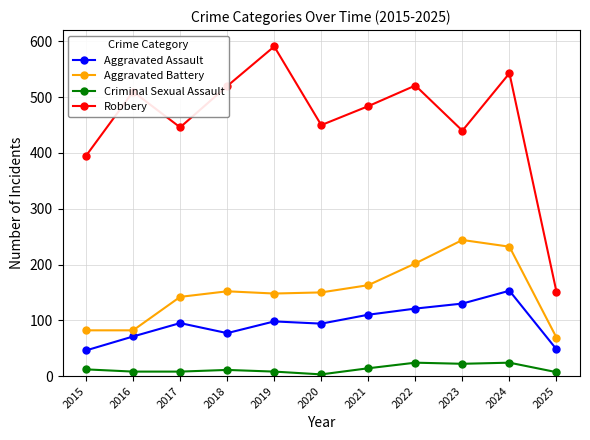

What are all the series names shown in the legend?

Aggravated Assault, Aggravated Battery, Criminal Sexual Assault, Robbery